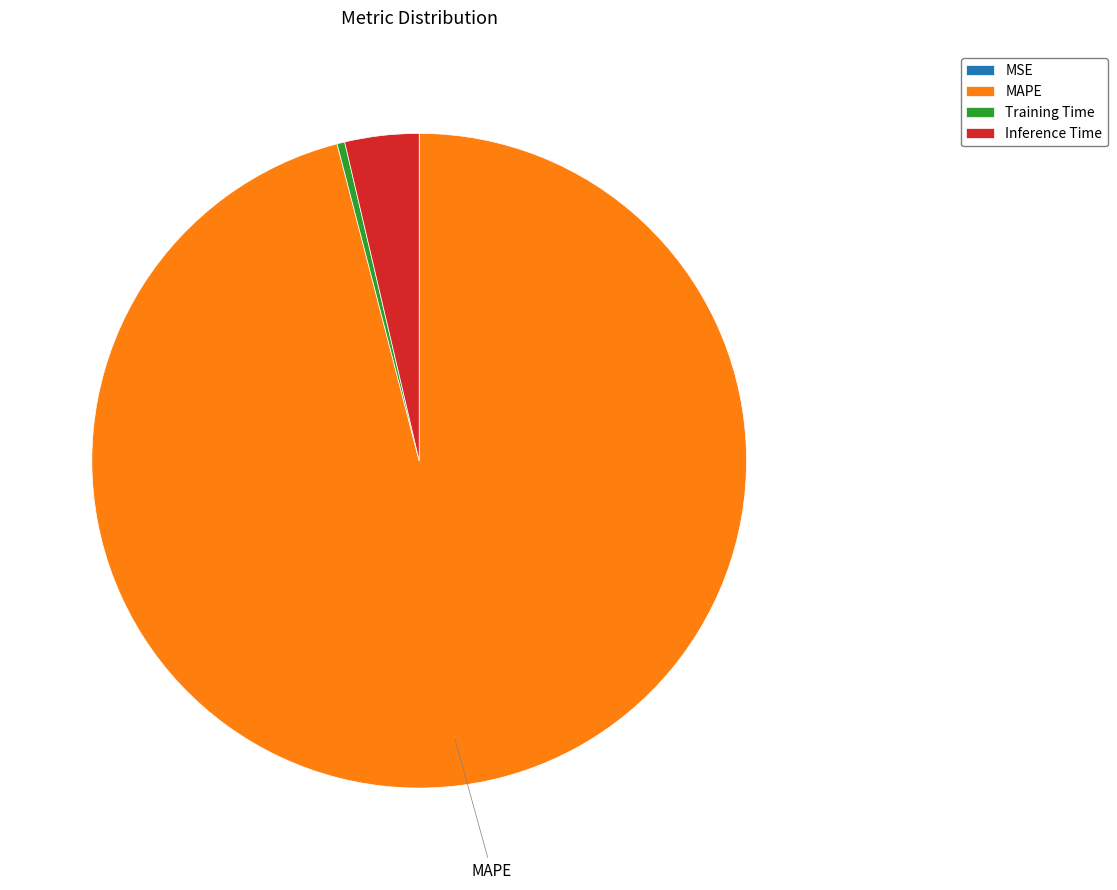

Which has a higher value, MAPE or Training Time?

MAPE